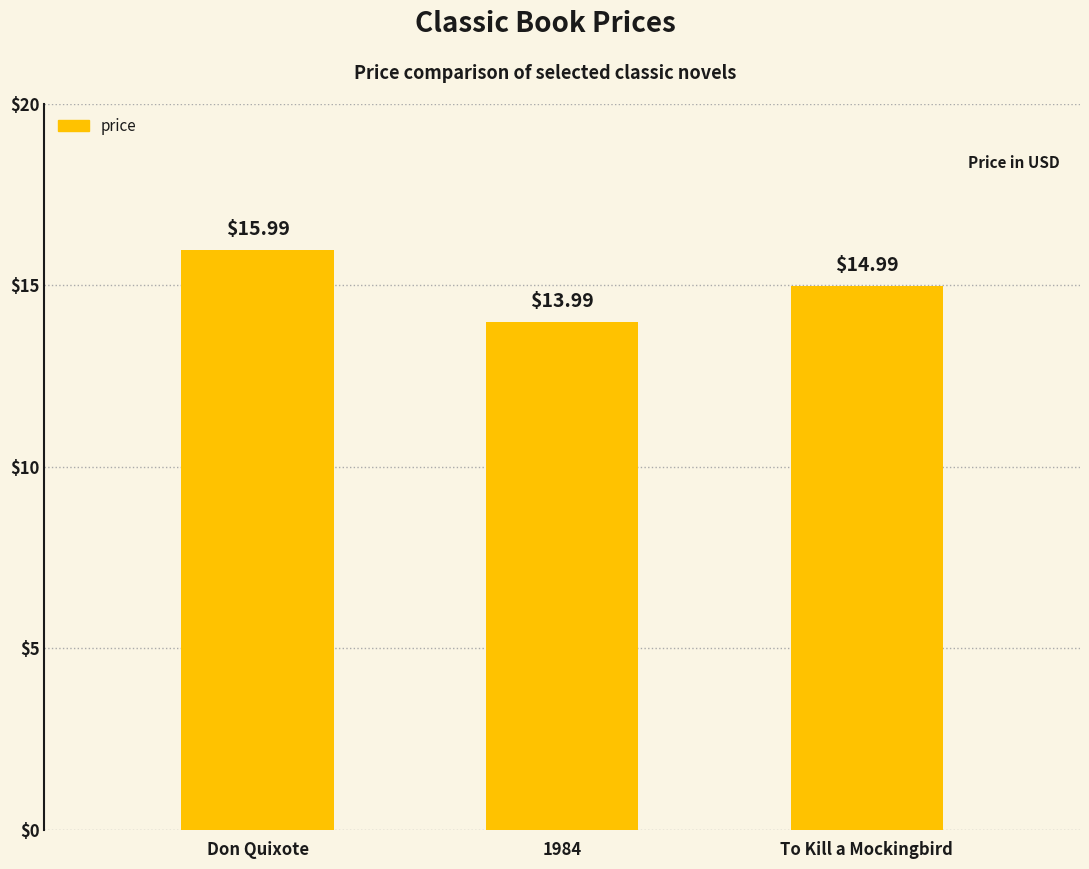

What value does the data have at 1984?

14.0